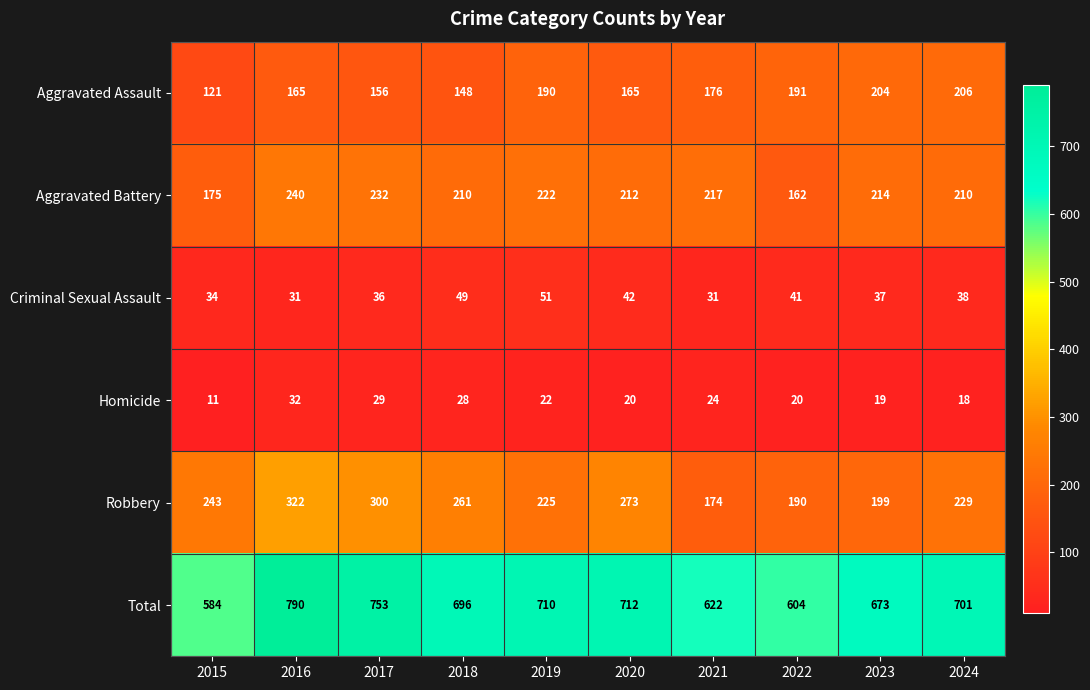

What is the sum of all Criminal Sexual Assault values?

390